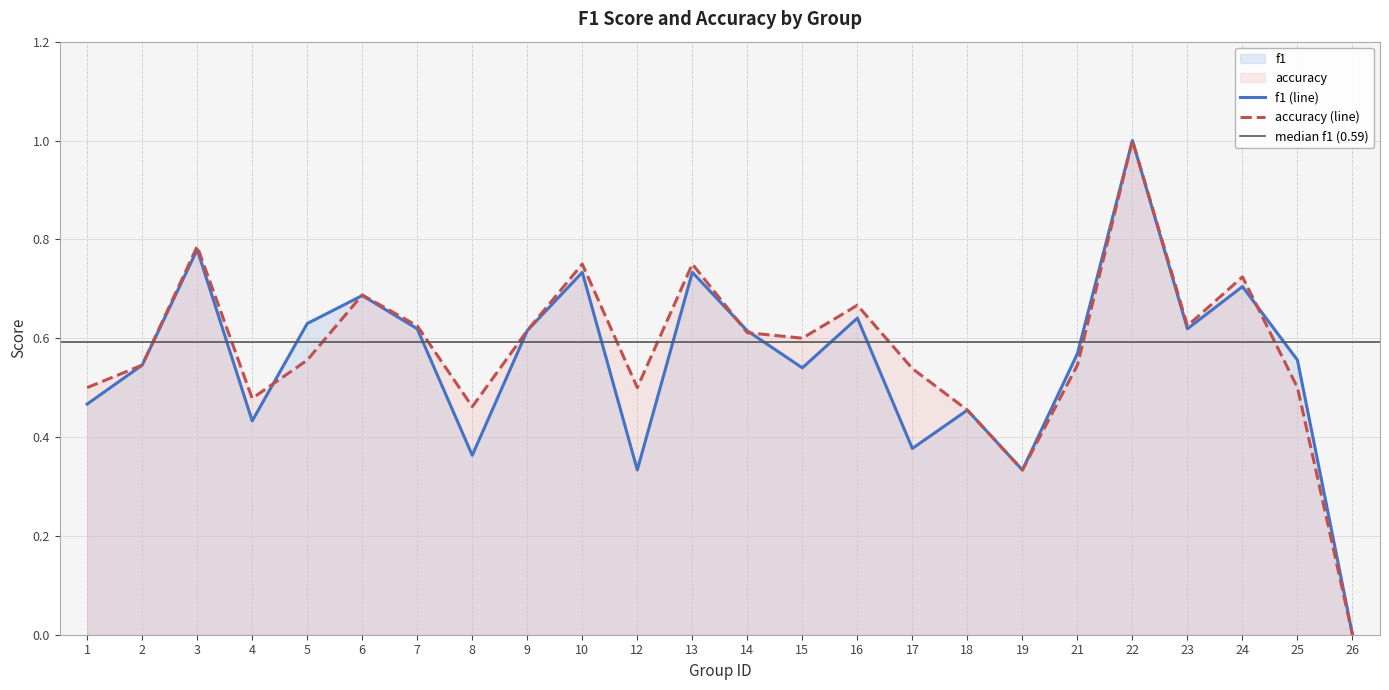

Reading left to right, extract all data points from this chart.

f1: 1=0.5	2=0.5	3=0.8	4=0.4	5=0.6	6=0.7	7=0.6	8=0.4	9=0.6	10=0.7	12=0.3	13=0.7	14=0.6	15=0.5	16=0.6	17=0.4	18=0.5	19=0.3	21=0.6	22=1.0	23=0.6	24=0.7	25=0.6	26=0.0
accuracy: 1=0.5	2=0.5	3=0.8	4=0.5	5=0.6	6=0.7	7=0.6	8=0.5	9=0.6	10=0.8	12=0.5	13=0.8	14=0.6	15=0.6	16=0.7	17=0.5	18=0.5	19=0.3	21=0.5	22=1.0	23=0.6	24=0.7	25=0.5	26=0.0